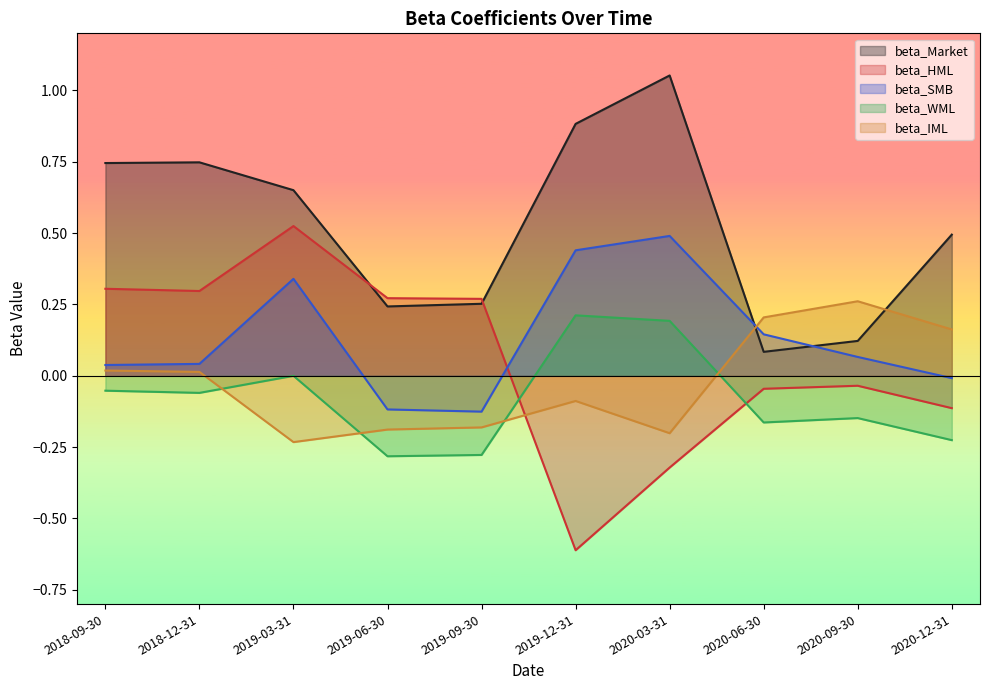

How many series are shown in this chart?

5